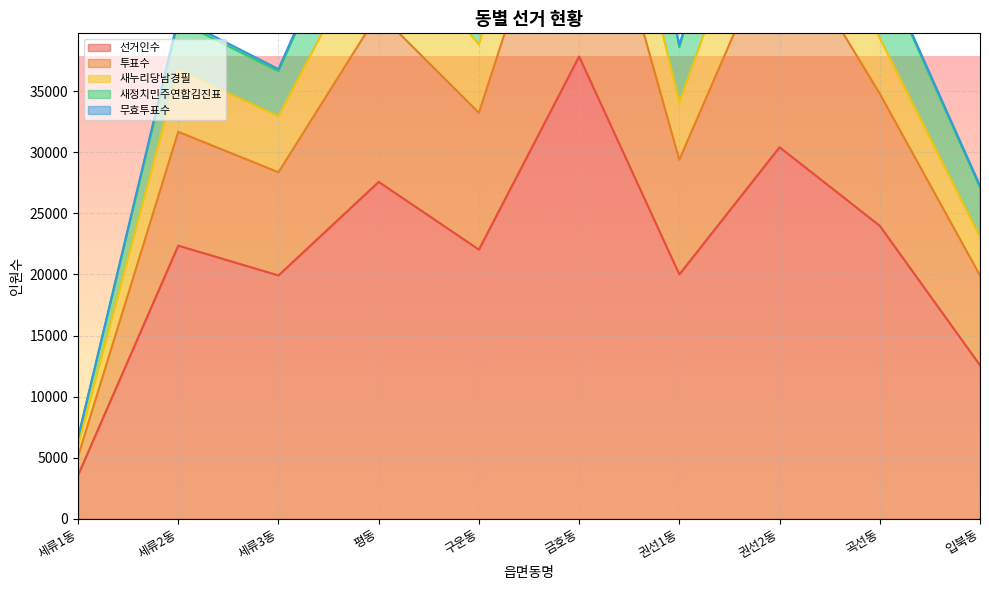

At which category does the chart reach its minimum across all series?

세류1동